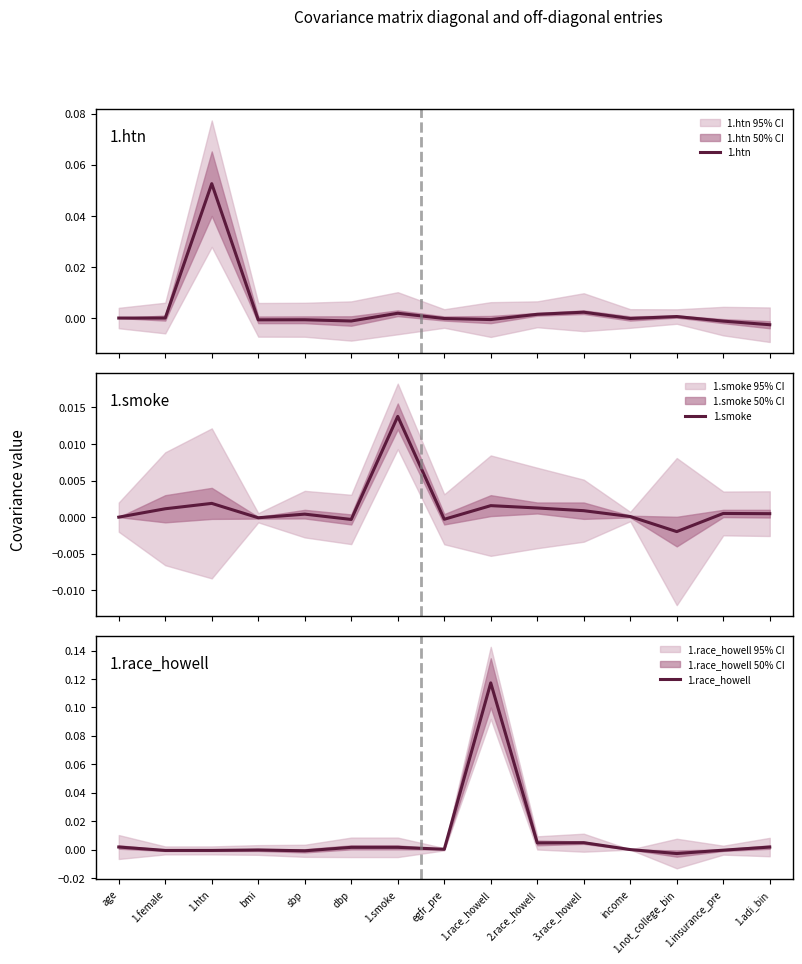

In 1.smoke, how many points are higher than both neighbors (excluding endpoints)?

5